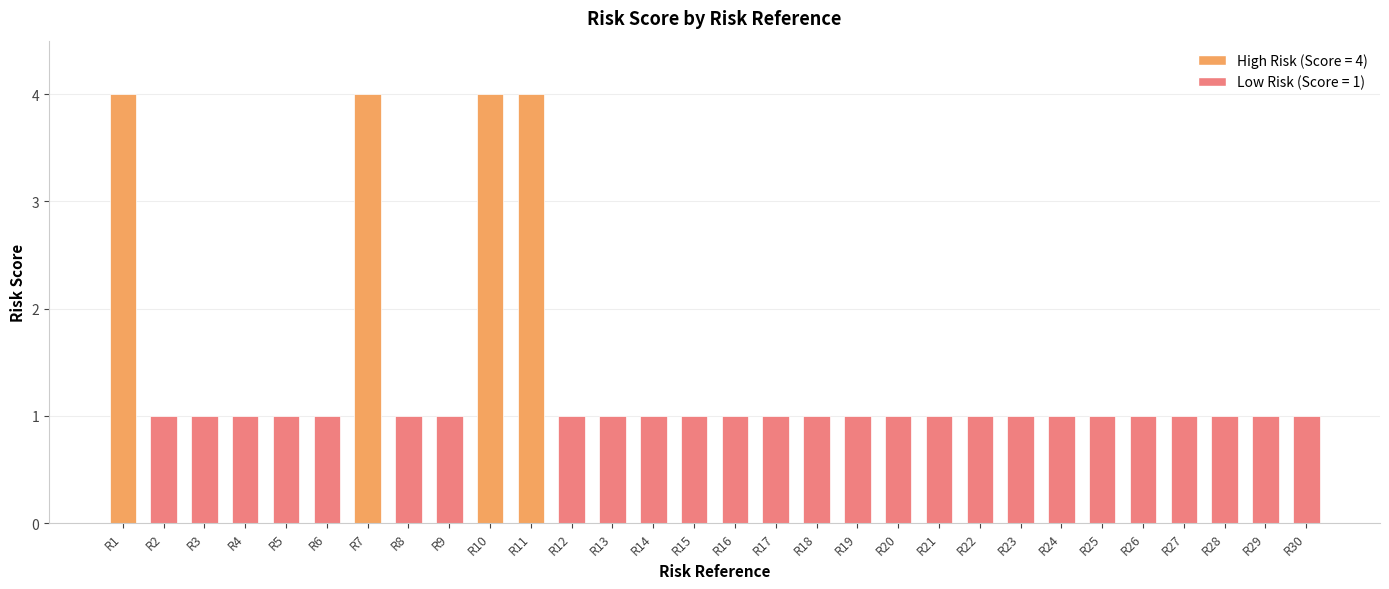

Reading left to right, transcribe all the data shown in this chart.

4	1	1	1	1	1	4	1	1	4	4	1	1	1	1	1	1	1	1	1	1	1	1	1	1	1	1	1	1	1